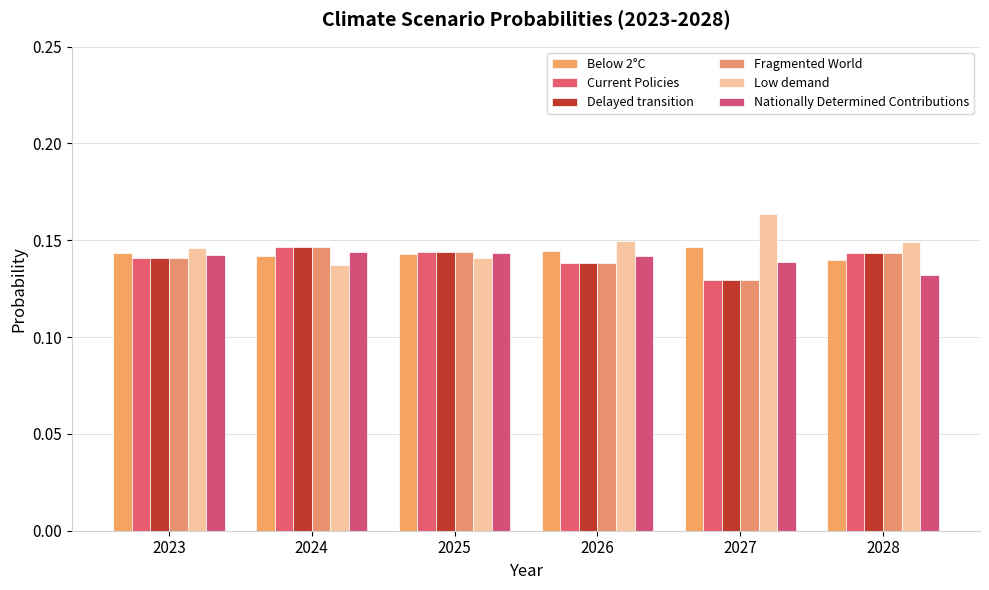

What is the sum of all Low demand values?

0.9